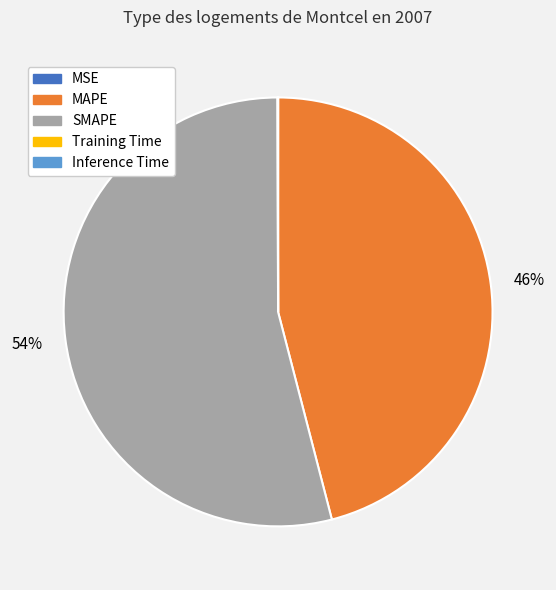

Does SMAPE represent more than half of the total?

Yes